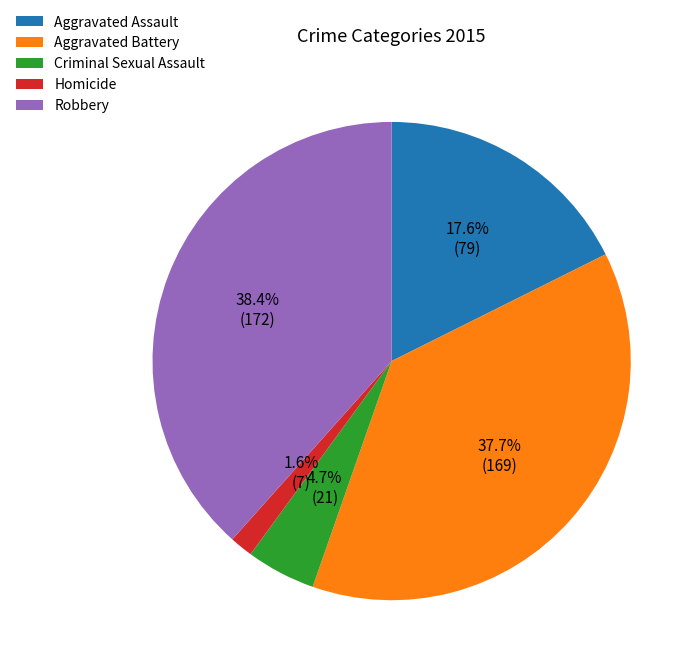

True or false: Robbery accounts for 49% of the total.

False